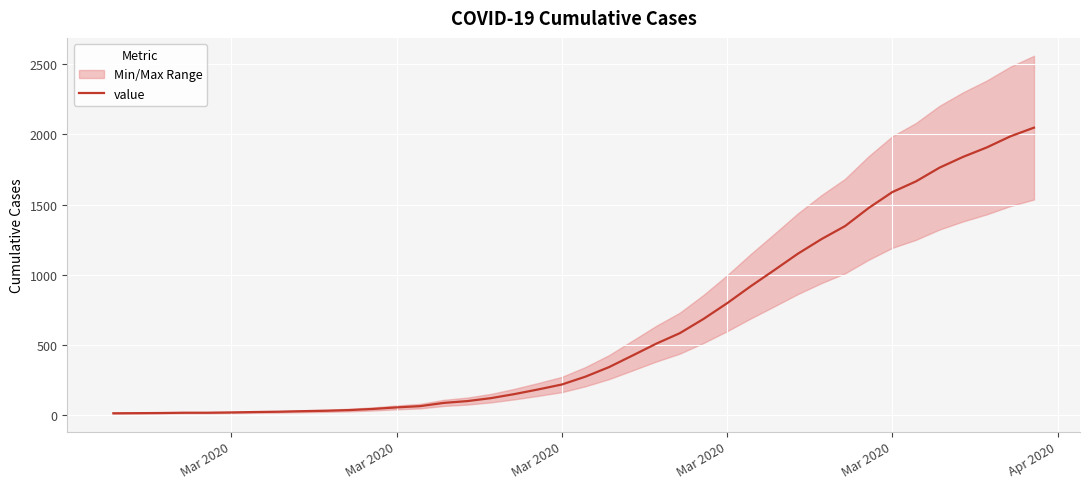

How many lines are shown in the chart?

1